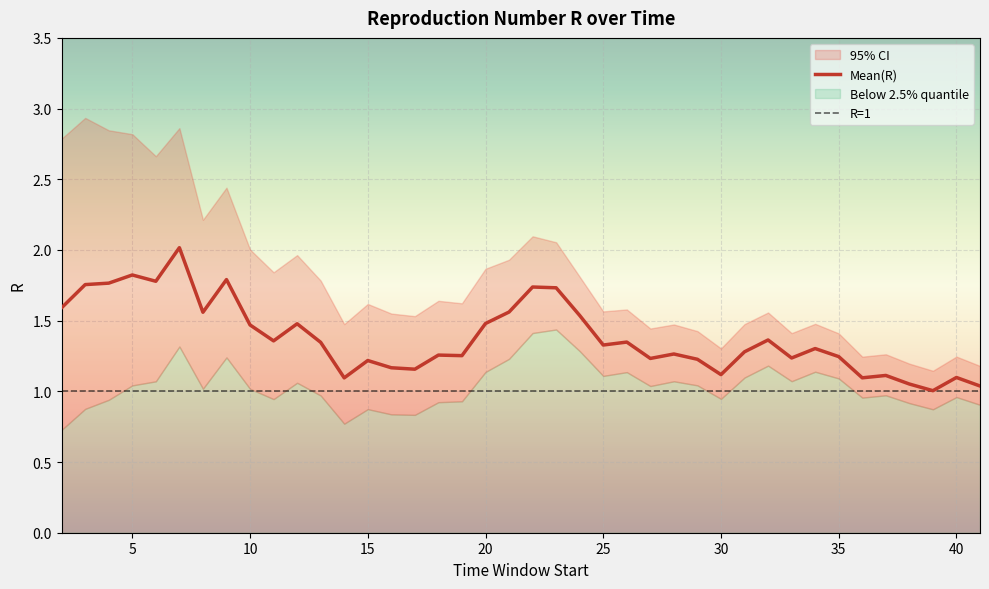

Reading left to right, transcribe all the data shown in this chart.

Mean(R): 2=1.6	3=1.8	4=1.8	5=1.8	6=1.8	7=2.0	8=1.6	9=1.8	10=1.5	11=1.4	12=1.5	13=1.3	14=1.1	15=1.2	16=1.2	17=1.2	18=1.3	19=1.3	20=1.5	21=1.6	22=1.7	23=1.7	24=1.5	25=1.3	26=1.3	27=1.2	28=1.3	29=1.2	30=1.1	31=1.3	32=1.4	33=1.2	34=1.3	35=1.2	36=1.1	37=1.1	38=1.1	39=1.0	40=1.1	41=1.0
Quantile.0.025(R): 2=0.7	3=0.9	4=0.9	5=1.0	6=1.1	7=1.3	8=1.0	9=1.2	10=1.0	11=0.9	12=1.1	13=1.0	14=0.8	15=0.9	16=0.8	17=0.8	18=0.9	19=0.9	20=1.1	21=1.2	22=1.4	23=1.4	24=1.3	25=1.1	26=1.1	27=1.0	28=1.1	29=1.0	30=0.9	31=1.1	32=1.2	33=1.1	34=1.1	35=1.1	36=1.0	37=1.0	38=0.9	39=0.9	40=1.0	41=0.9
Quantile.0.975(R): 2=2.8	3=2.9	4=2.8	5=2.8	6=2.7	7=2.9	8=2.2	9=2.4	10=2.0	11=1.8	12=2.0	13=1.8	14=1.5	15=1.6	16=1.6	17=1.5	18=1.6	19=1.6	20=1.9	21=1.9	22=2.1	23=2.1	24=1.8	25=1.6	26=1.6	27=1.4	28=1.5	29=1.4	30=1.3	31=1.5	32=1.6	33=1.4	34=1.5	35=1.4	36=1.2	37=1.3	38=1.2	39=1.1	40=1.2	41=1.2